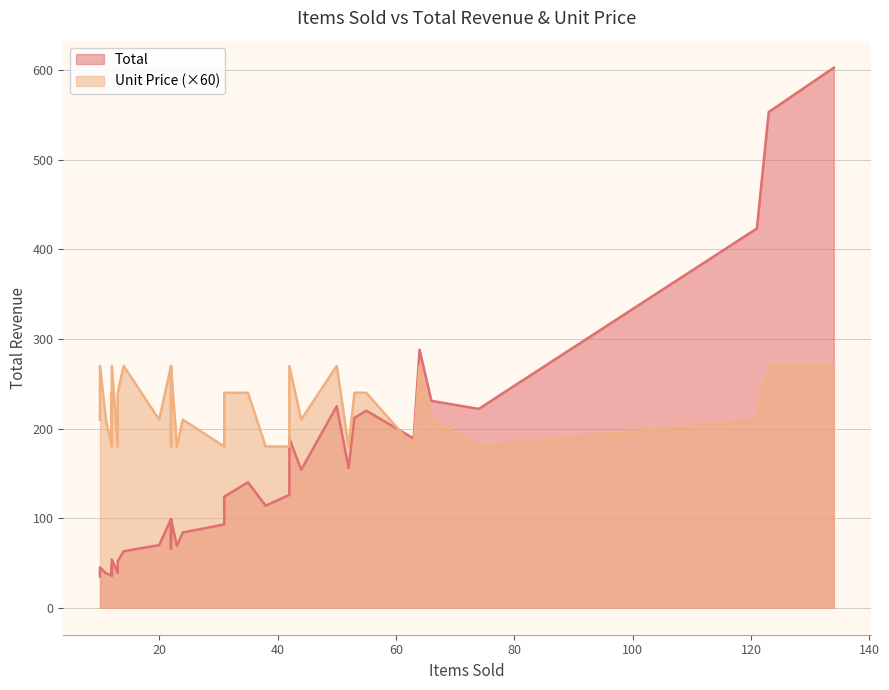

Between 24 and 33, which series saw the biggest shift?

Total